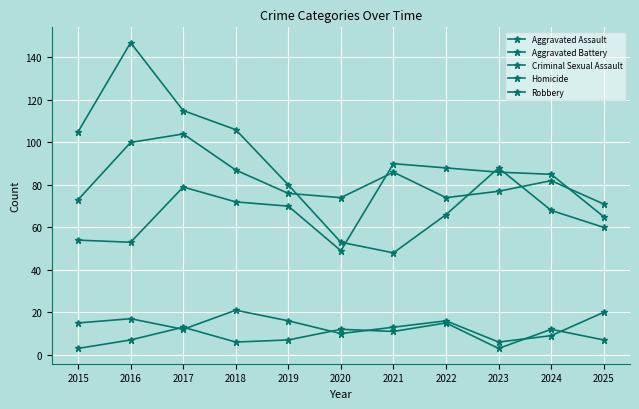

Reading left to right, list all the values displayed in this chart.

Aggravated Assault: 54	53	79	72	70	49	90	88	86	85	65
Aggravated Battery: 73	100	104	87	76	74	86	74	77	82	71
Criminal Sexual Assault: 15	17	12	21	16	10	13	16	6	9	20
Homicide: 3	7	13	6	7	12	11	15	3	12	7
Robbery: 105	147	115	106	80	53	48	66	88	68	60